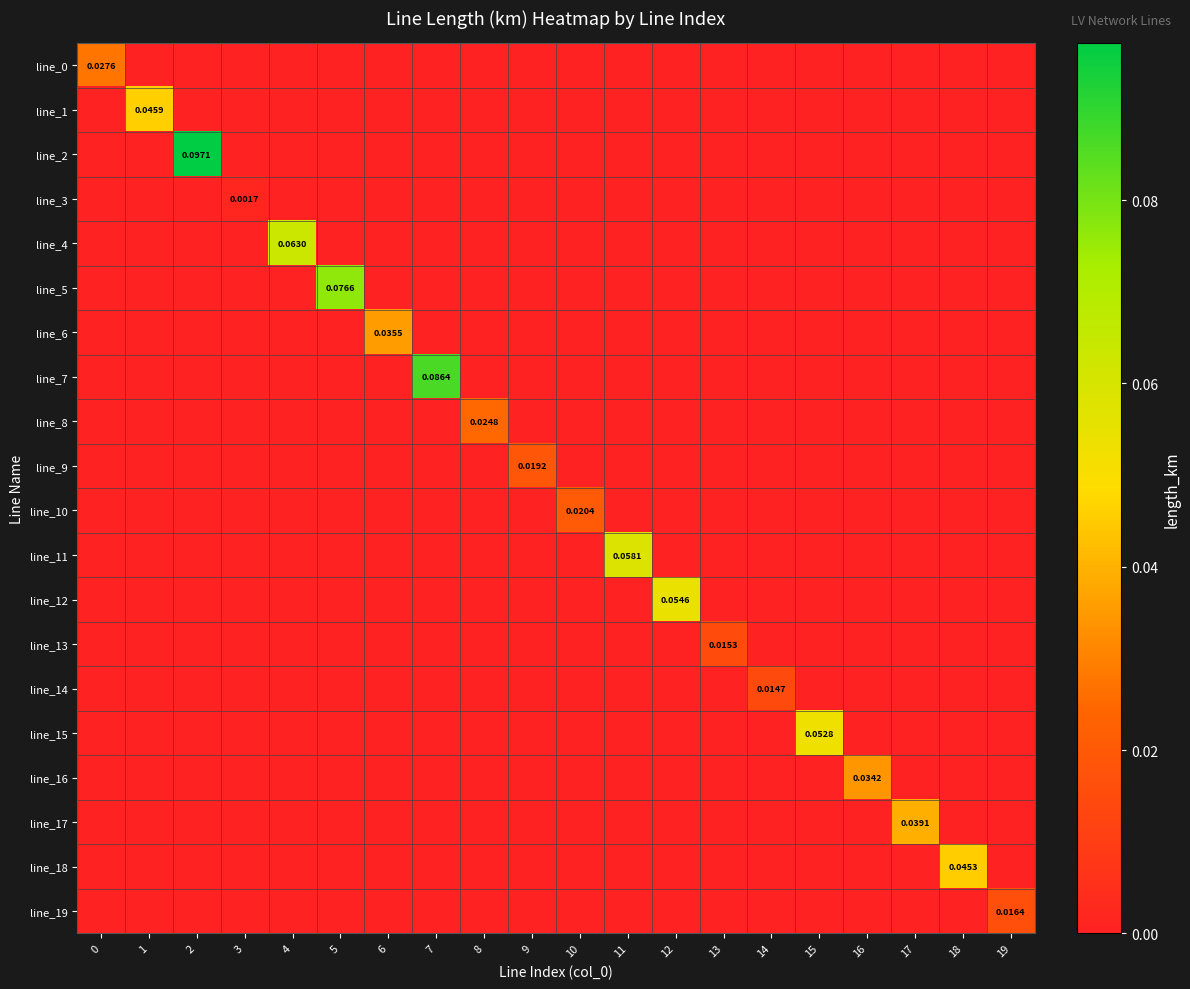

At which label does line_18 reach its peak?

18